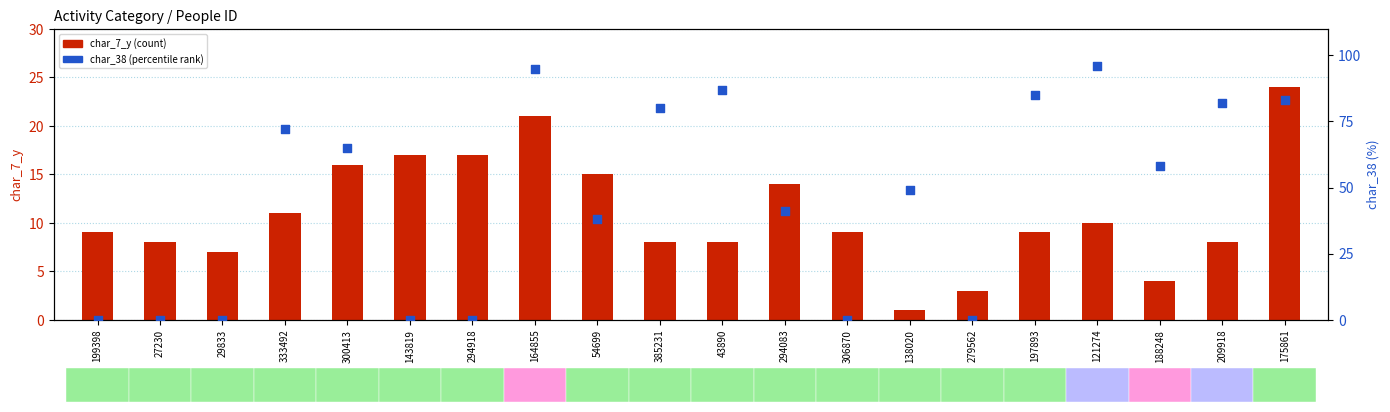

Which series has the widest spread of Y values?

char_38